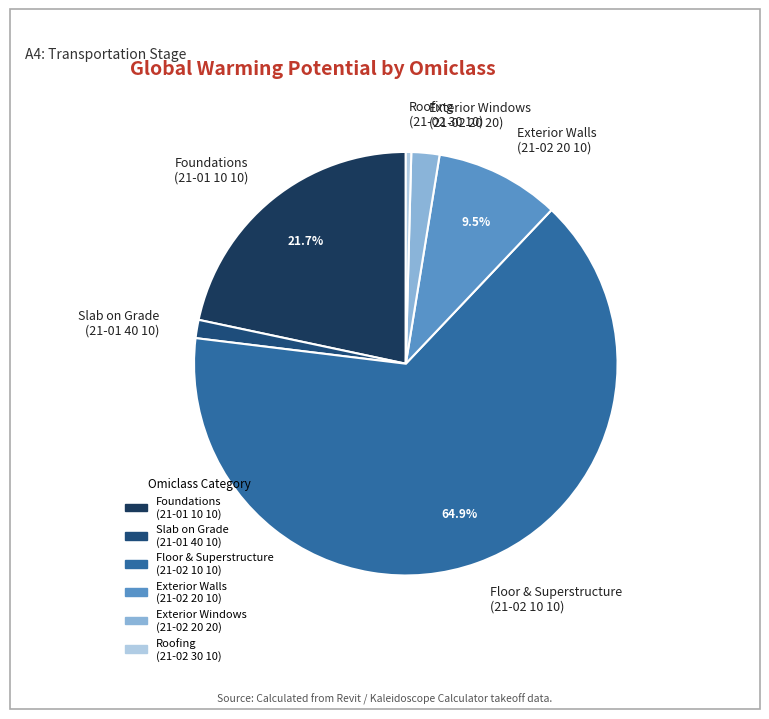

Rank the categories by value from lowest to highest.

Roofing (21-02 30 10), Slab on Grade (21-01 40 10), Exterior Windows (21-02 20 20), Exterior Walls (21-02 20 10), Foundations (21-01 10 10), Floor & Superstructure (21-02 10 10)